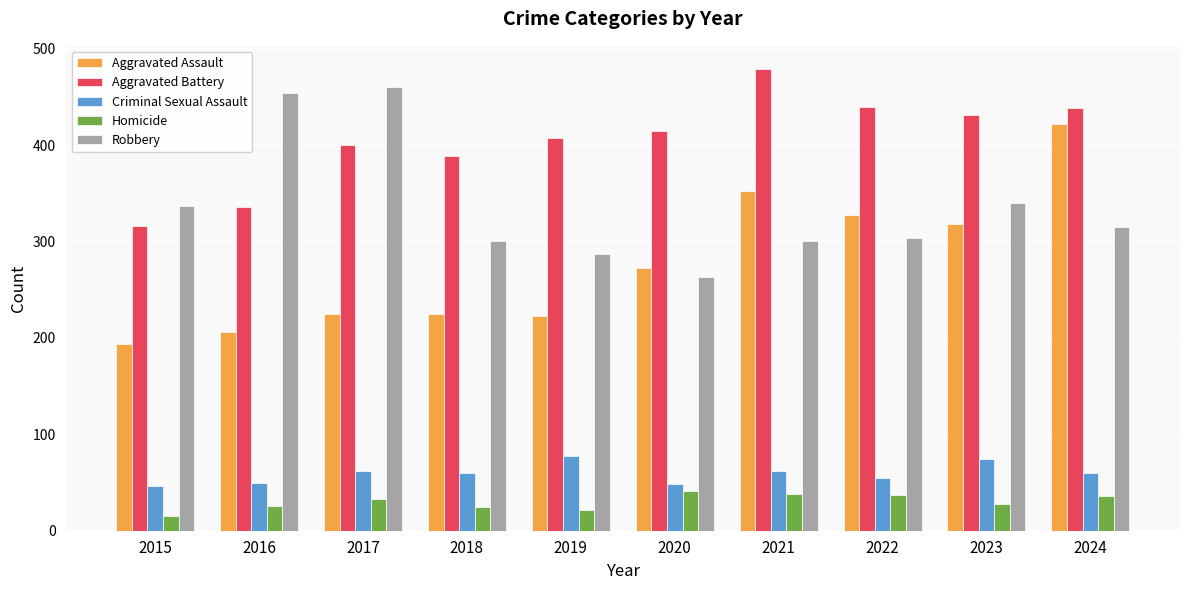

Are the bars horizontal?

No